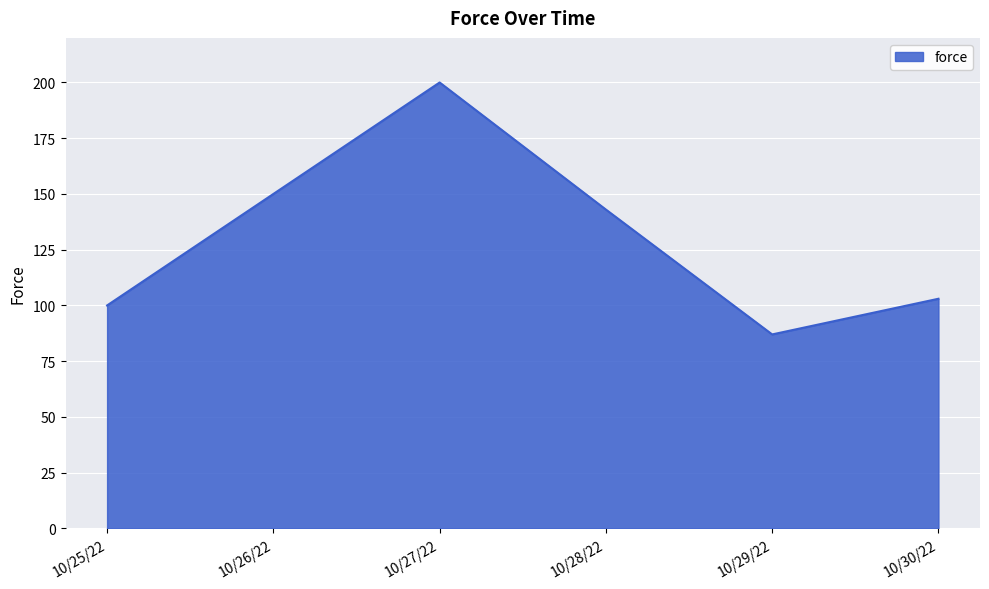

True or false: there are more than 0 points higher than both neighbors.

True